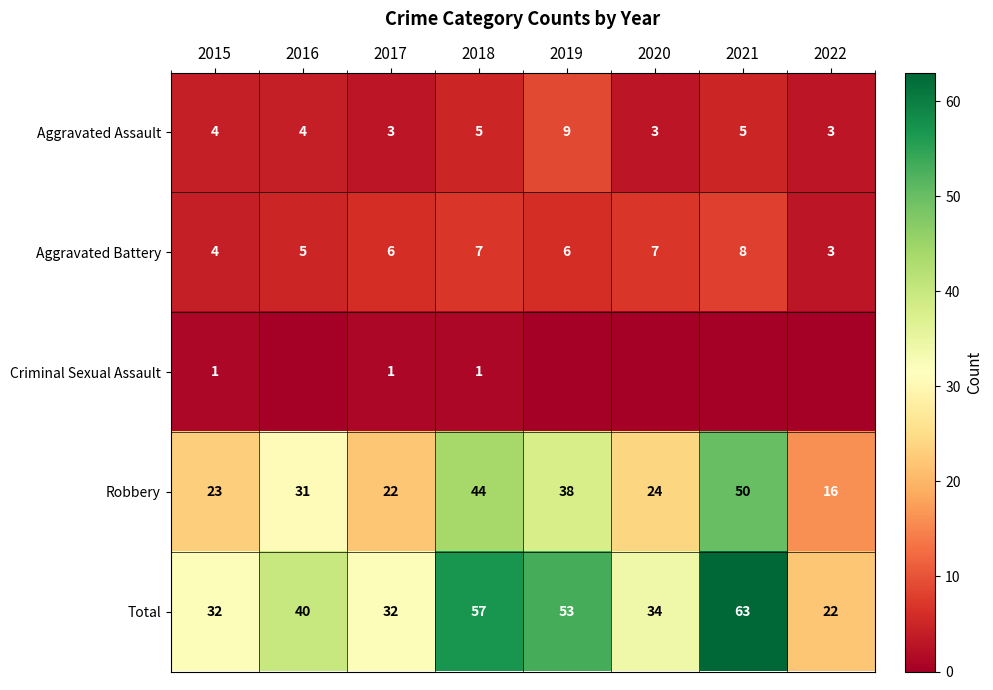

What is the spread (max minus min) of values at 2017?

31